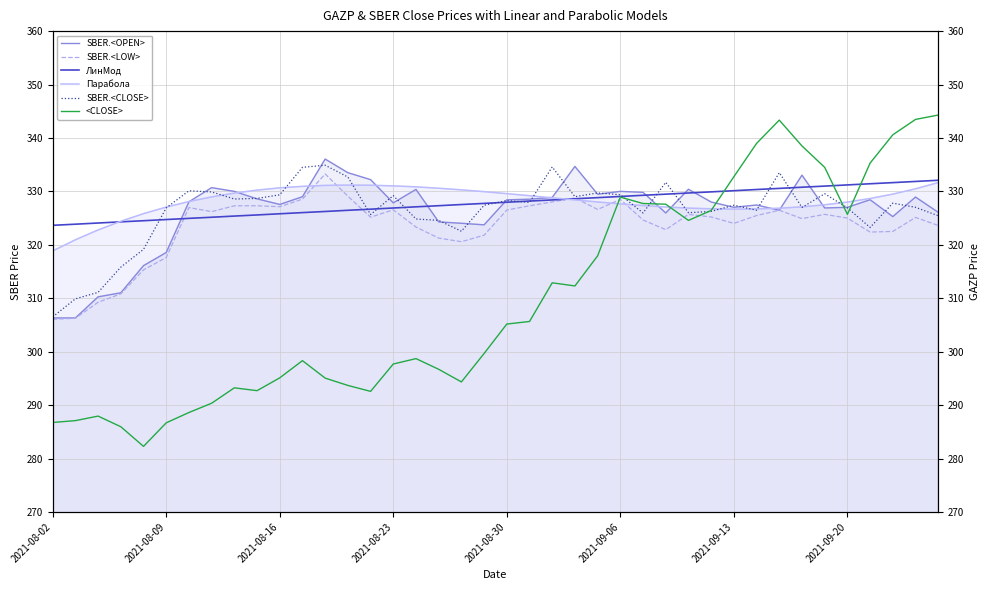

What is the value of the SBER.<LOW> point at the 12th from the left?

328.6